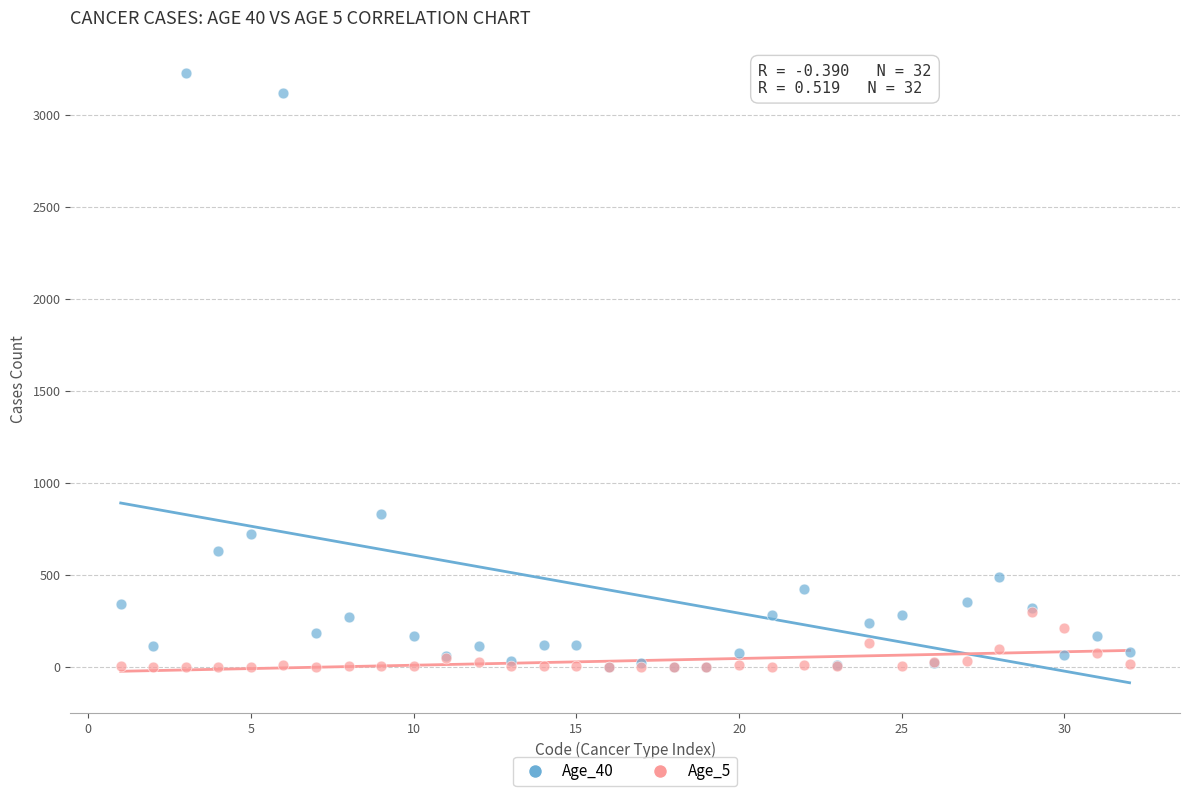

Which series reaches the maximum Y coordinate?

Age_40